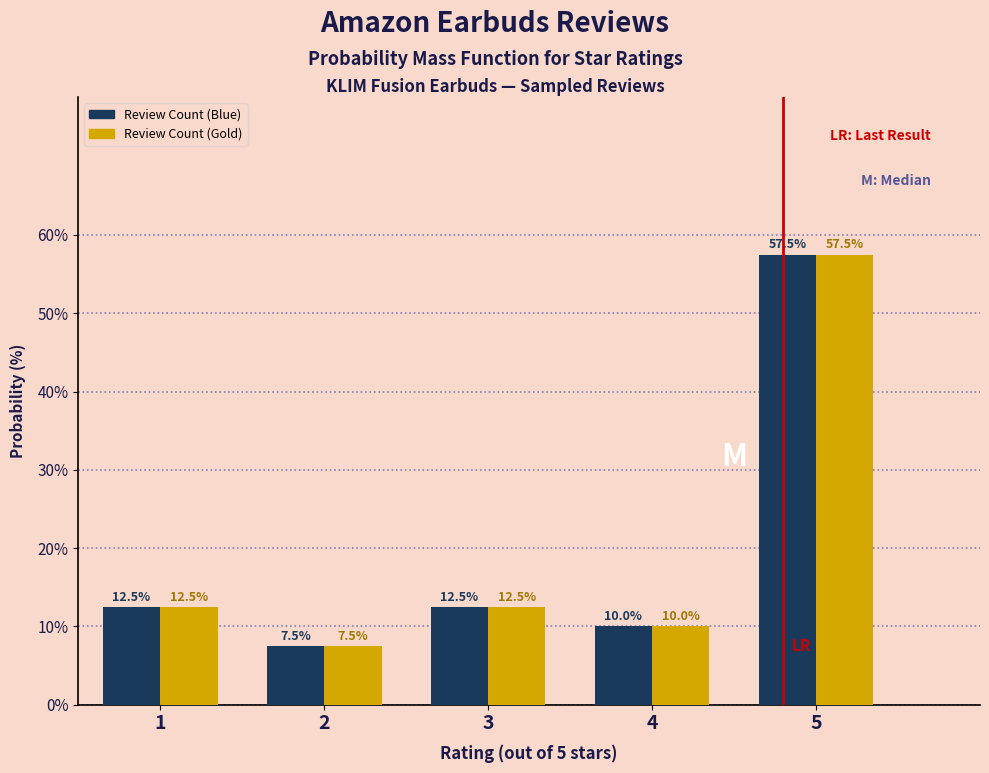

Reading left to right, extract all data points from this chart.

Review Count (Blue): 12.5	7.5	12.5	10.0	57.5
Review Count (Gold): 12.5	7.5	12.5	10.0	57.5